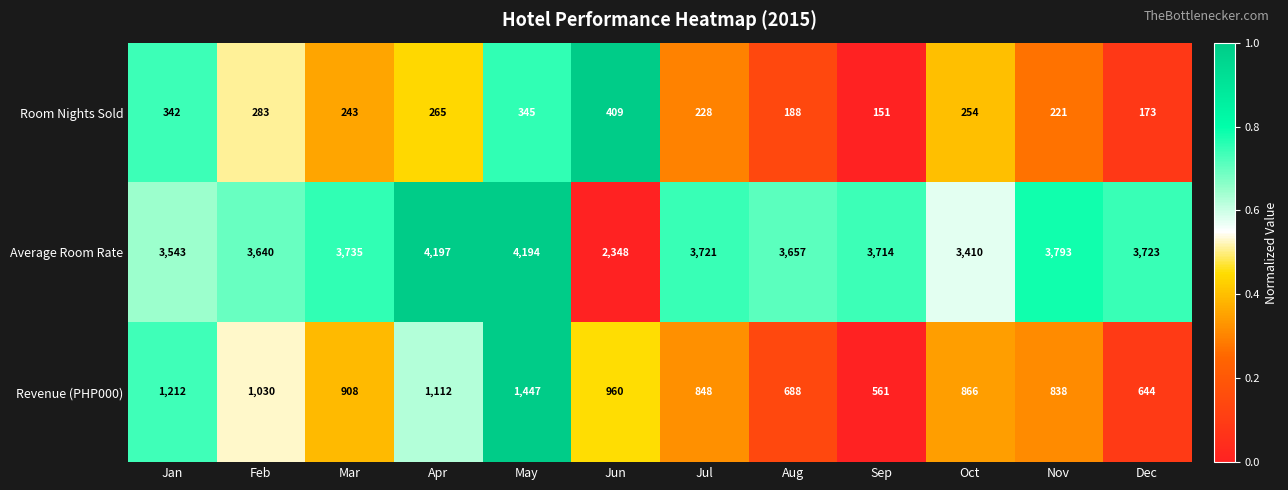

What is the difference between the second highest and minimum values in the Average Room Rate series?

1846